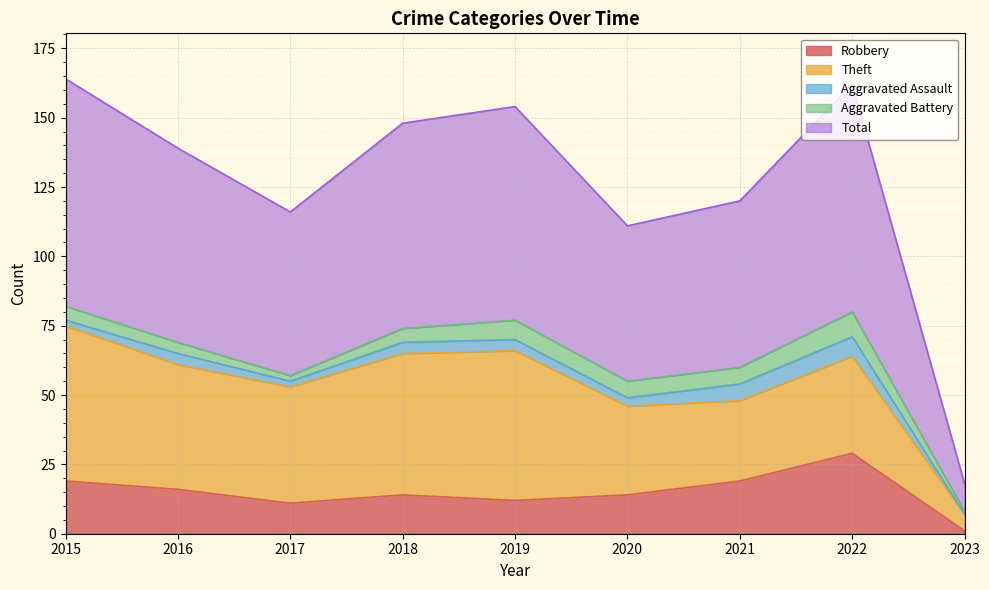

What is the highest value of the Total series?

82